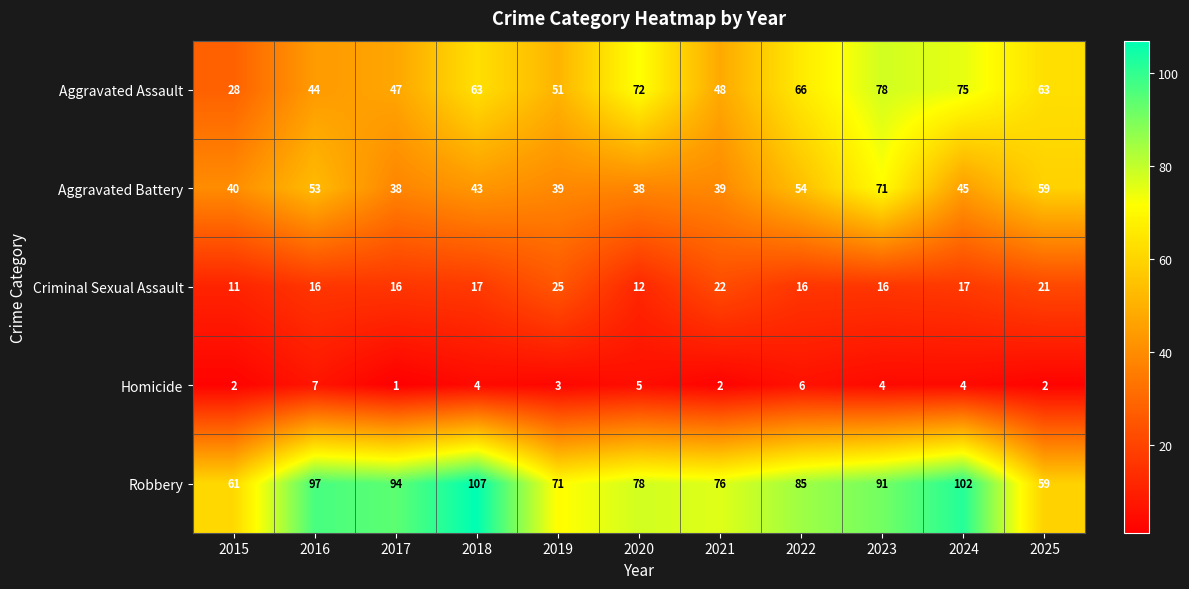

At which category is the sum across all series the highest?

2023